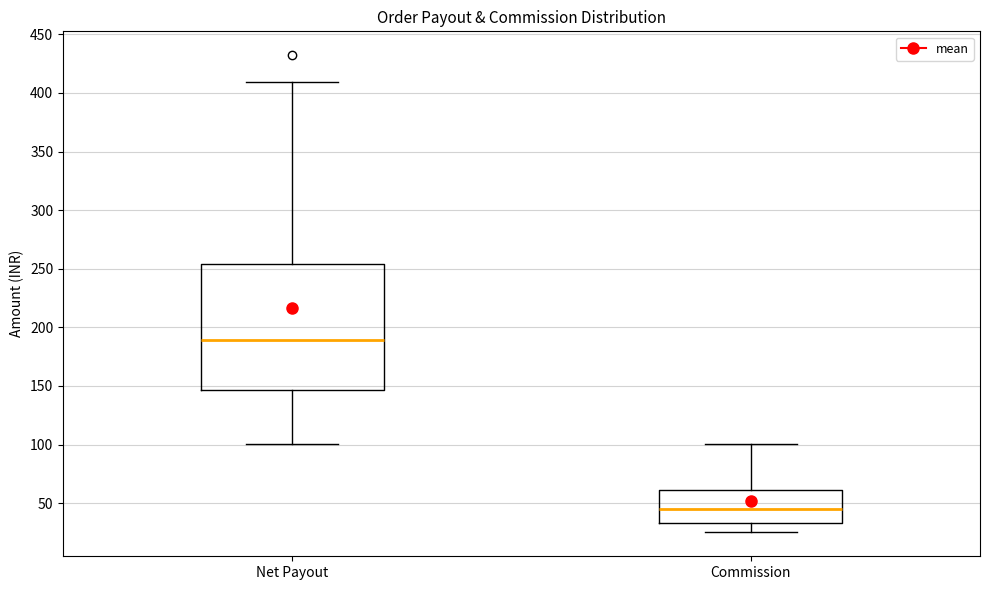

Which box has the highest median line?

Net Payout